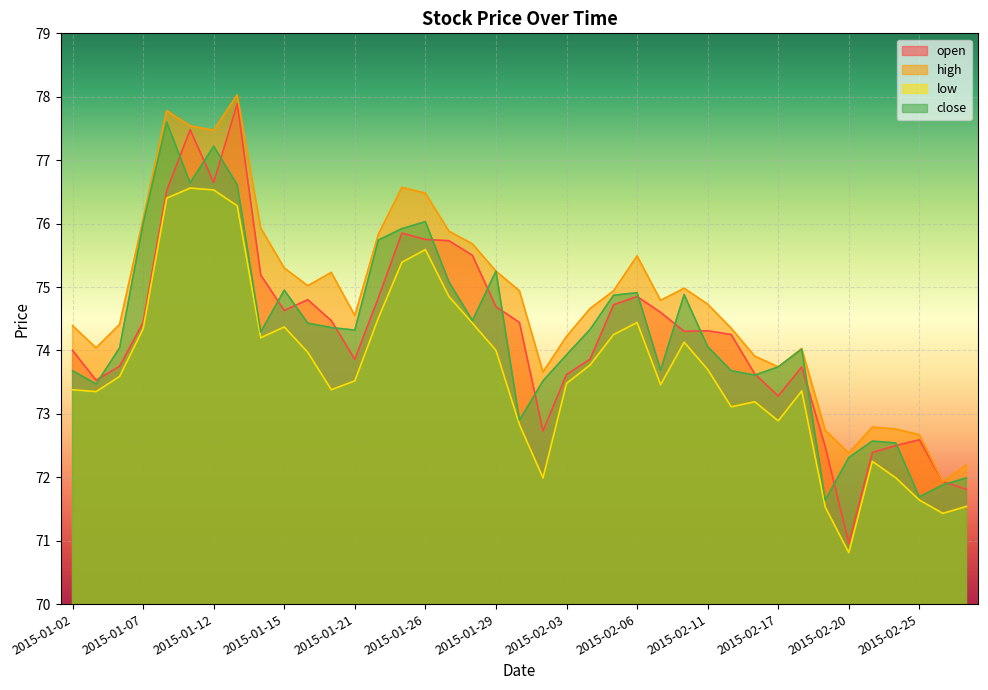

Which label corresponds to the smallest value in the chart?

2015-02-20